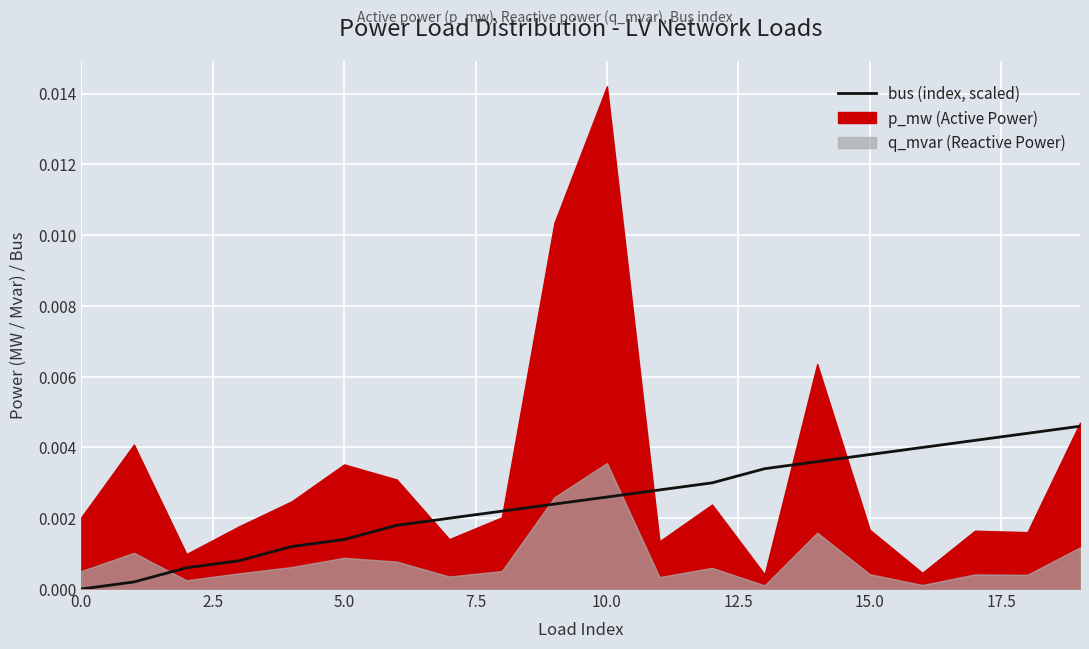

The value at 10.0 is 0.0. True or false?

False